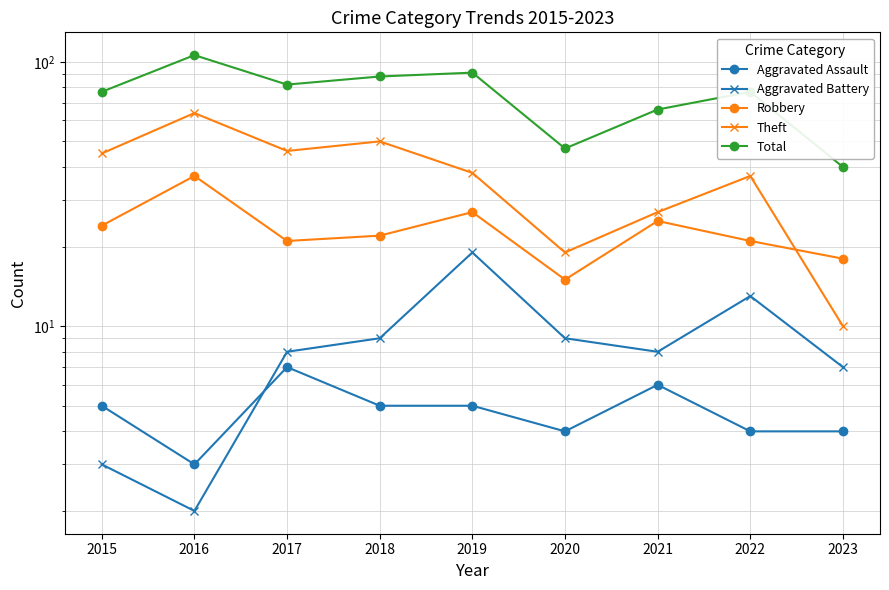

At which label does Aggravated Assault first exceed 5?

2017